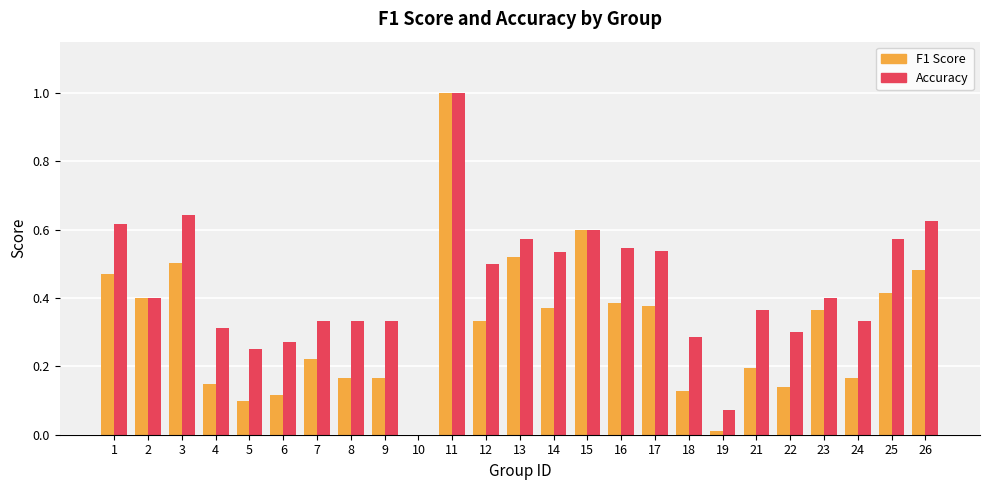

At which category is the sum across all series the highest?

11